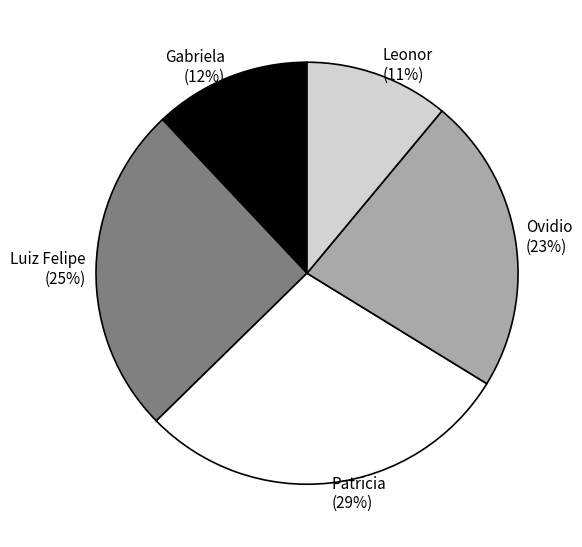

Is Patricia the majority of the pie?

No